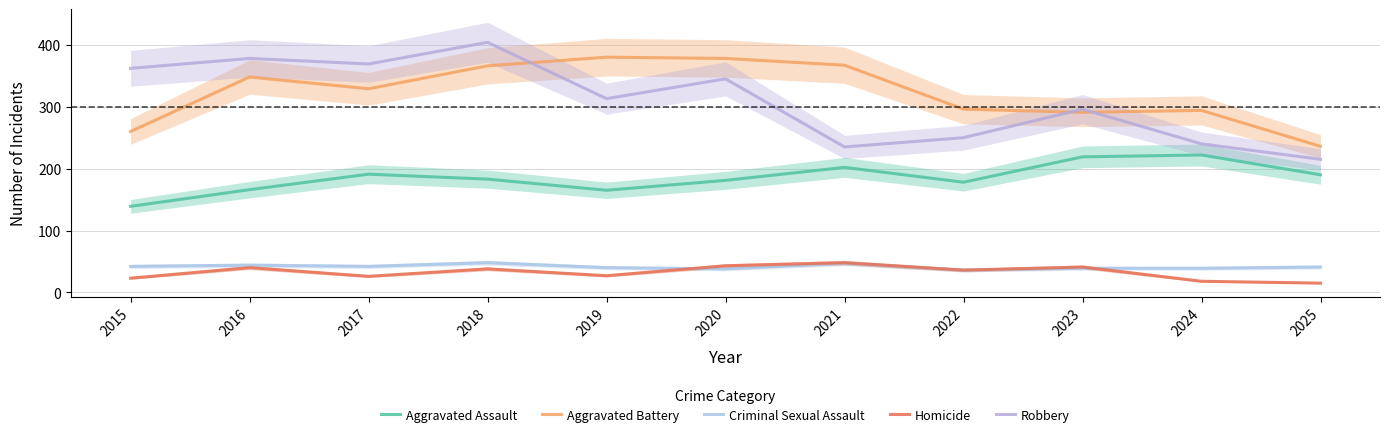

How many interior local valleys does the Aggravated Battery series have?

2